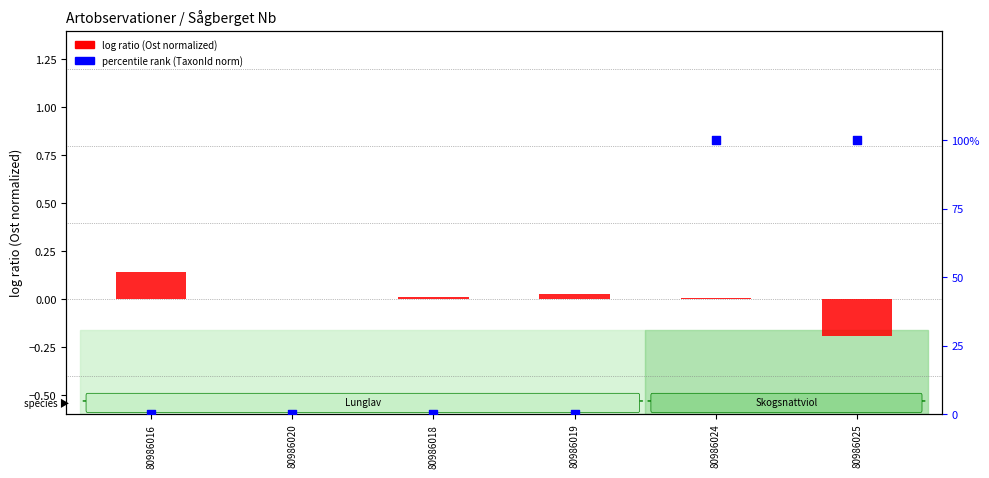

Which series contains the lowest Y value?

log ratio (Ost normalized)